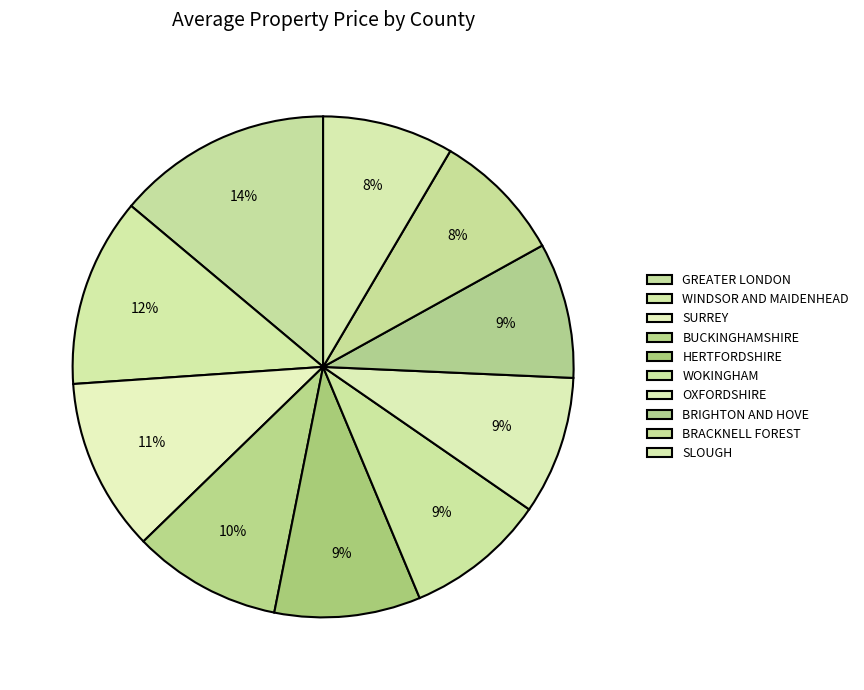

Count the number of slices in the pie.

10